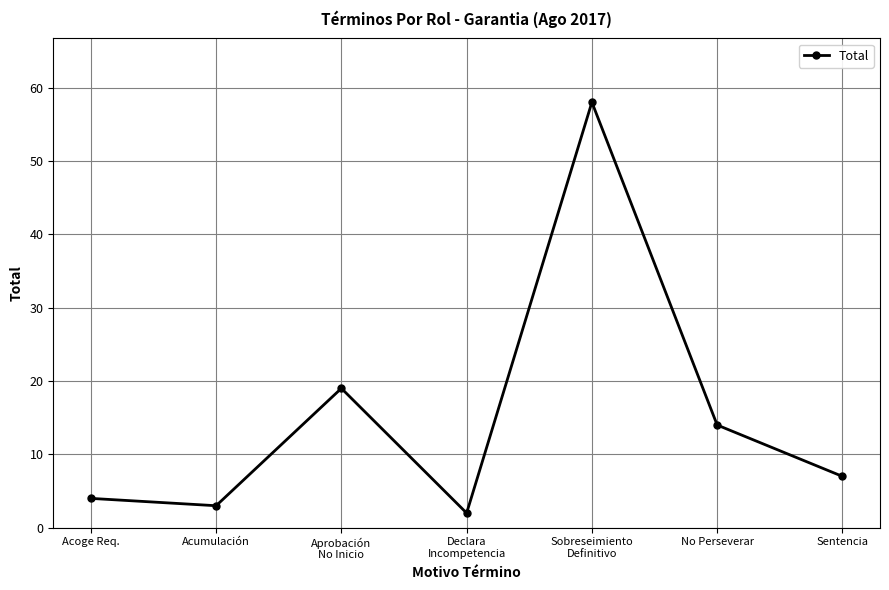

What is the change in value from Acumulación to No Perseverar?

+11